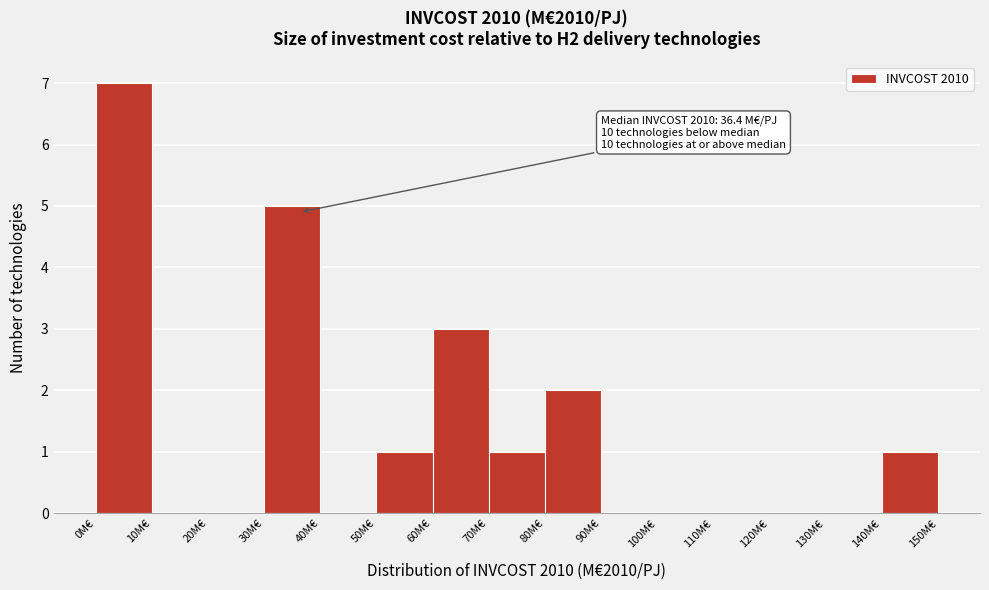

Over which range of the x-axis is the bar tallest?

0 to 10